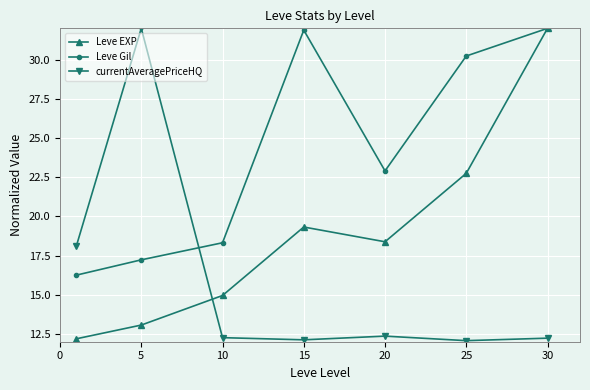

At how many categories does at least one series exceed 29?

4